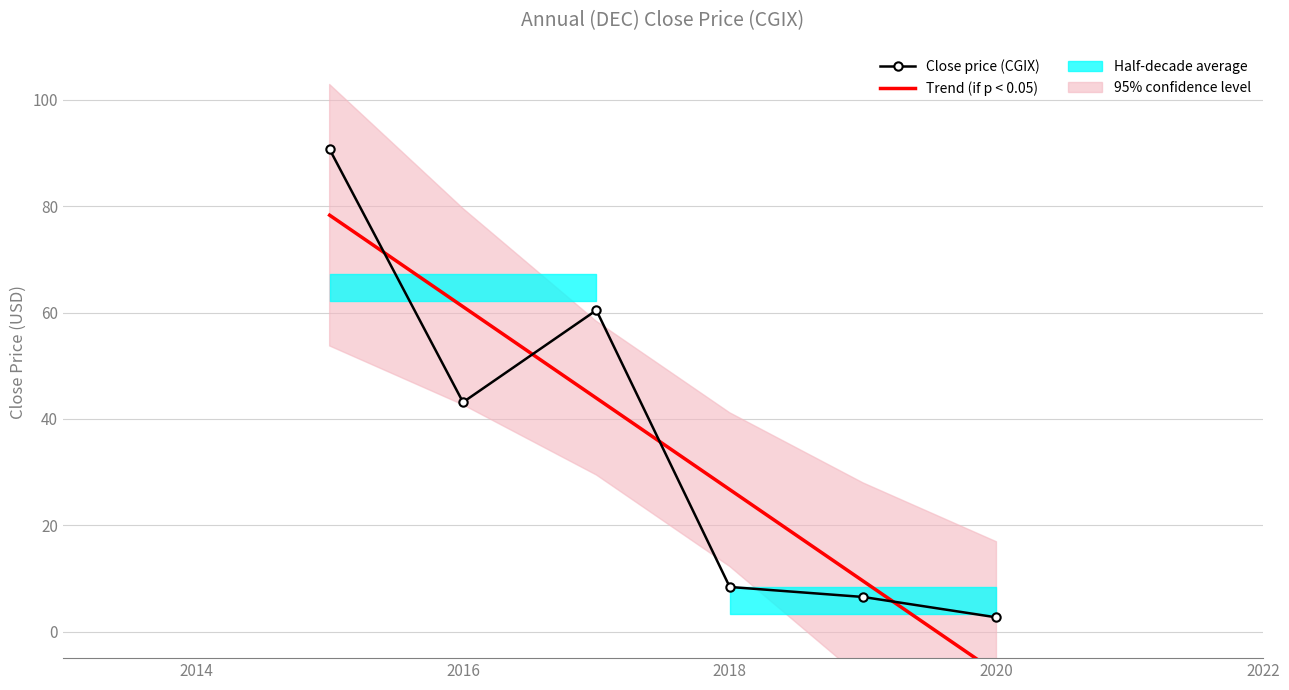

What is the greatest value displayed?

90.7